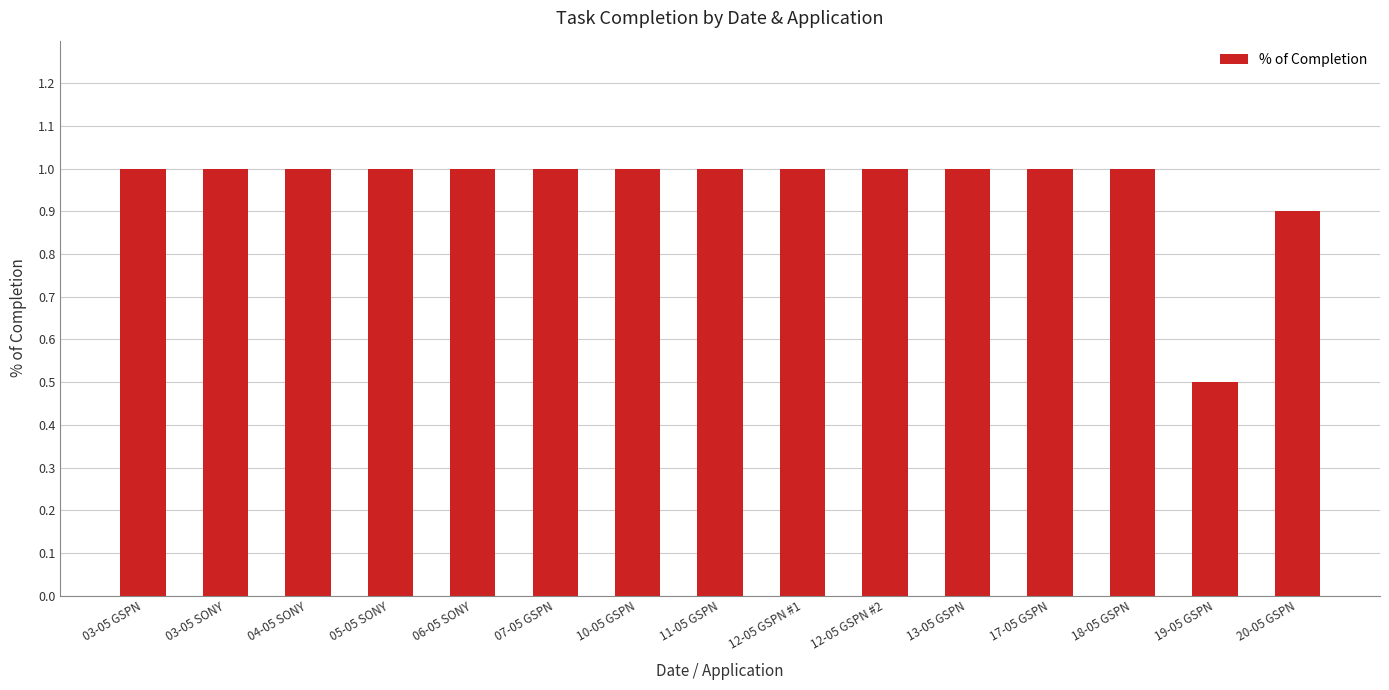

How many distinct data groups are displayed?

1